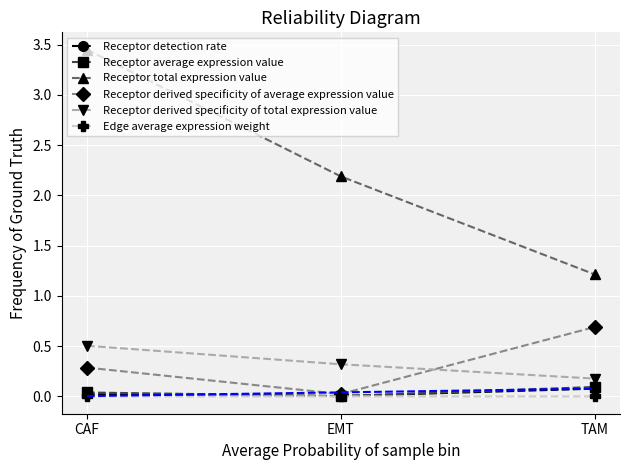

Which series has the widest spread of values?

Receptor total expression value